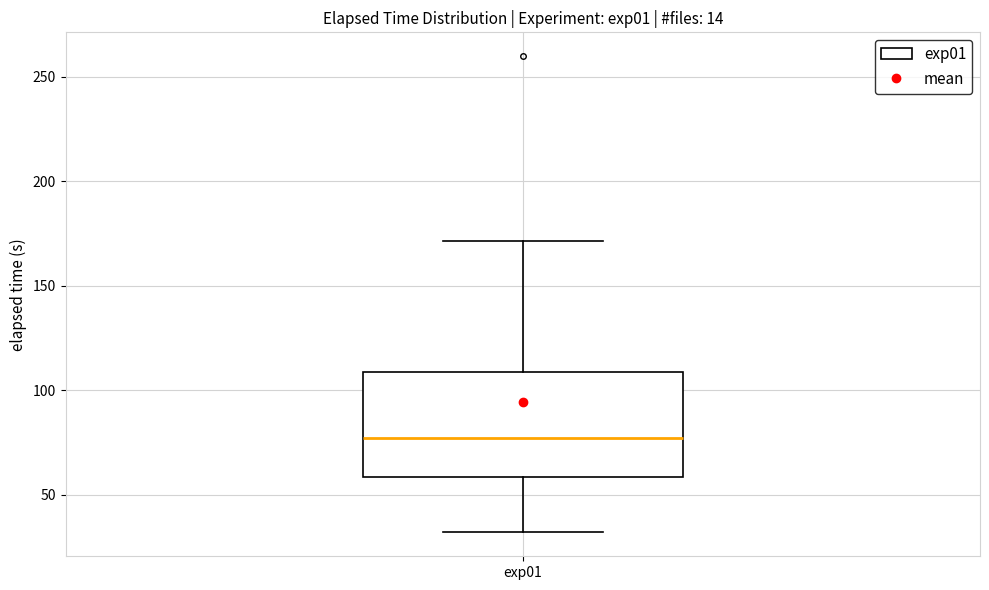

Read this box plot against the y-axis: the position of the median line, the range covered by the box, and the ends of both whiskers. The values are not printed on the chart, so give them approximately, as read against the axis.

median 75, box 60 to 110, whiskers 30 to 170